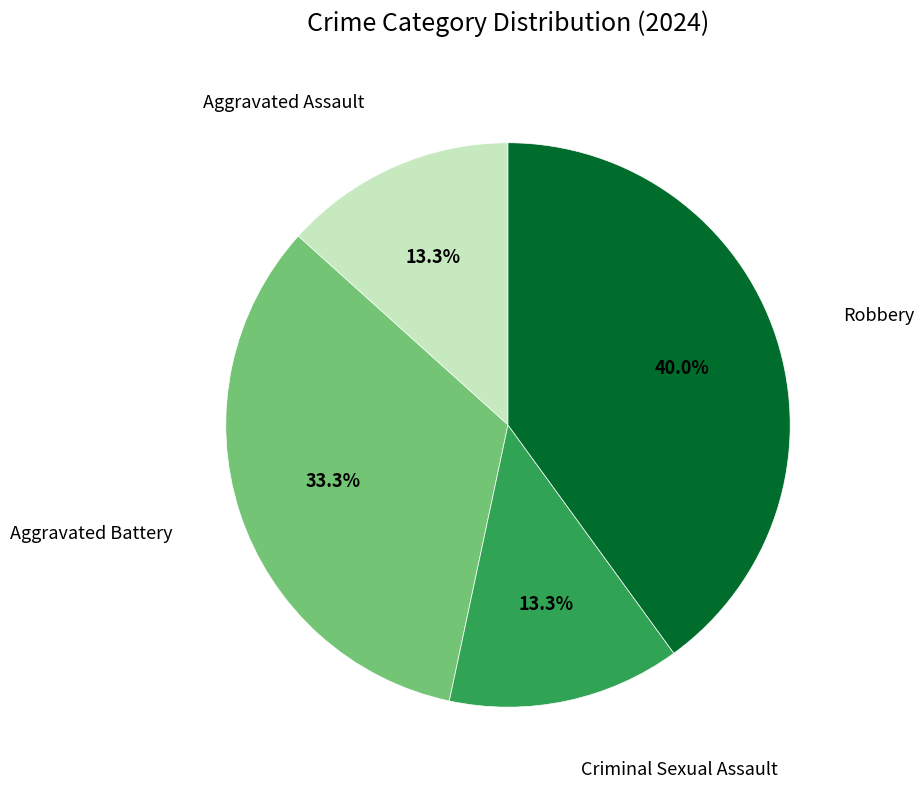

Does any single category account for the majority?

No